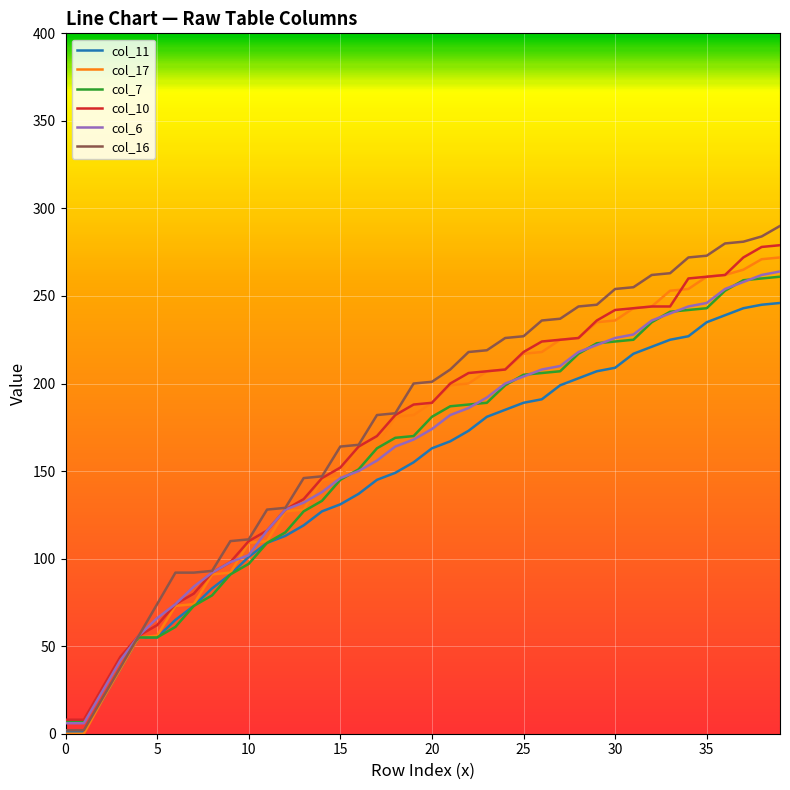

What is the greatest value displayed?

290